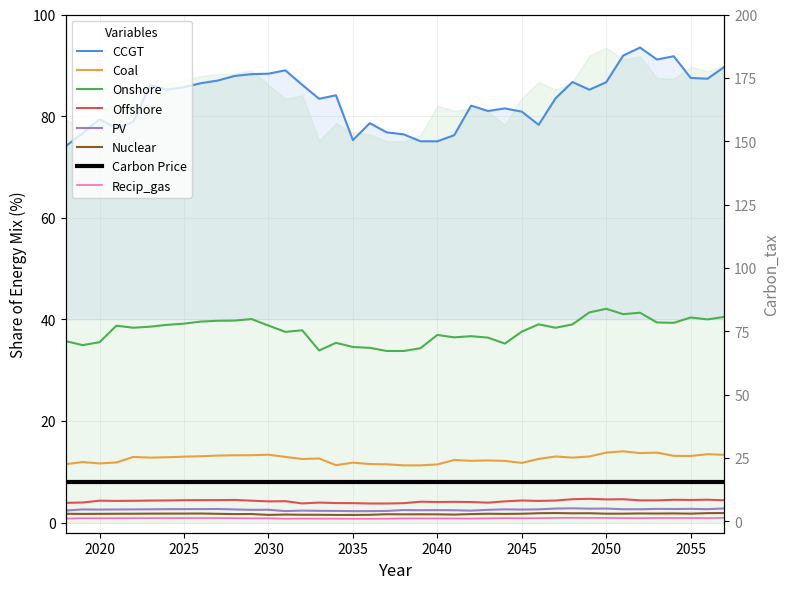

How many data points does each series have?

40